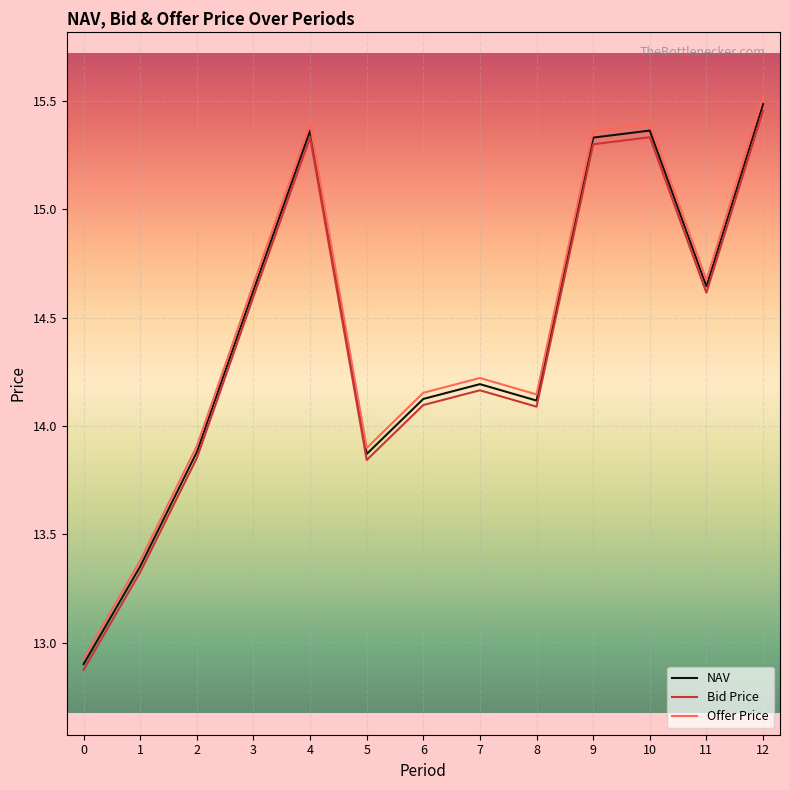

At which category is the sum across all series the highest?

12